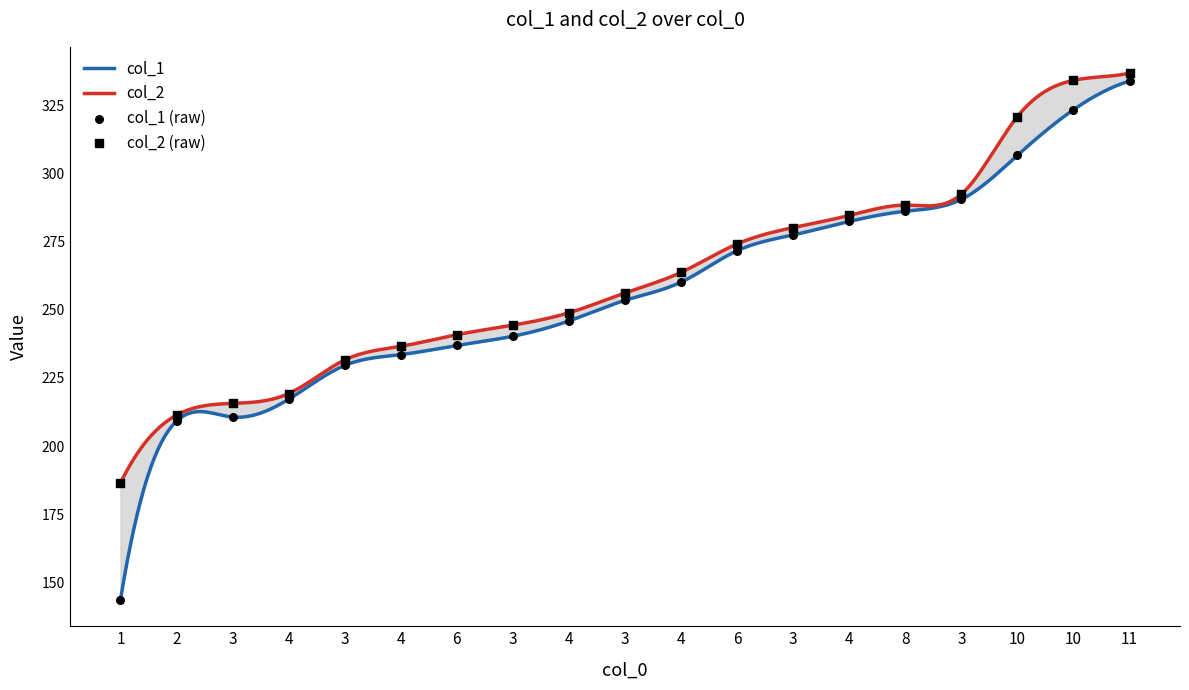

Which series has the widest spread of Y values?

col_1